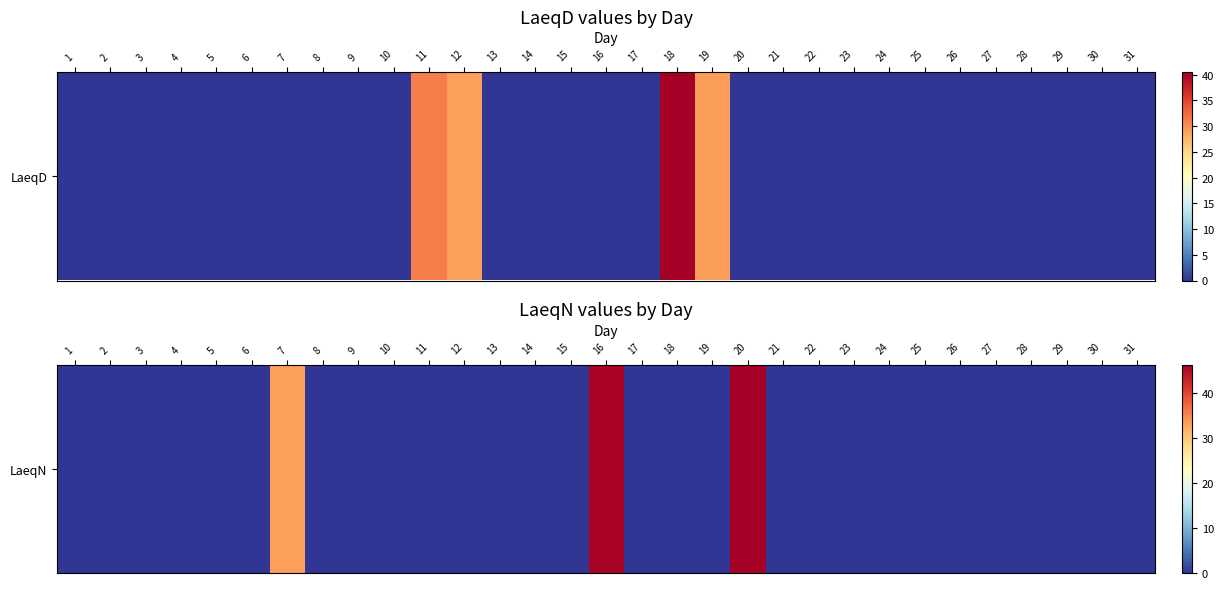

The chart shows a value of -25.1 at 8. True or false?

False